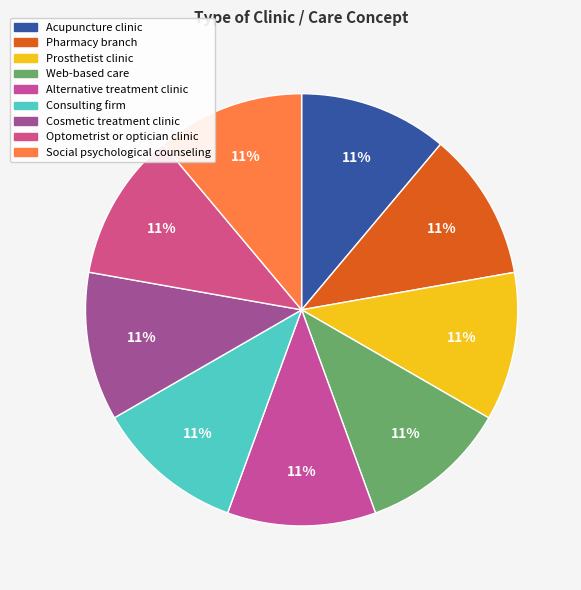

To the nearest percent, what portion does Web-based care represent?

11%